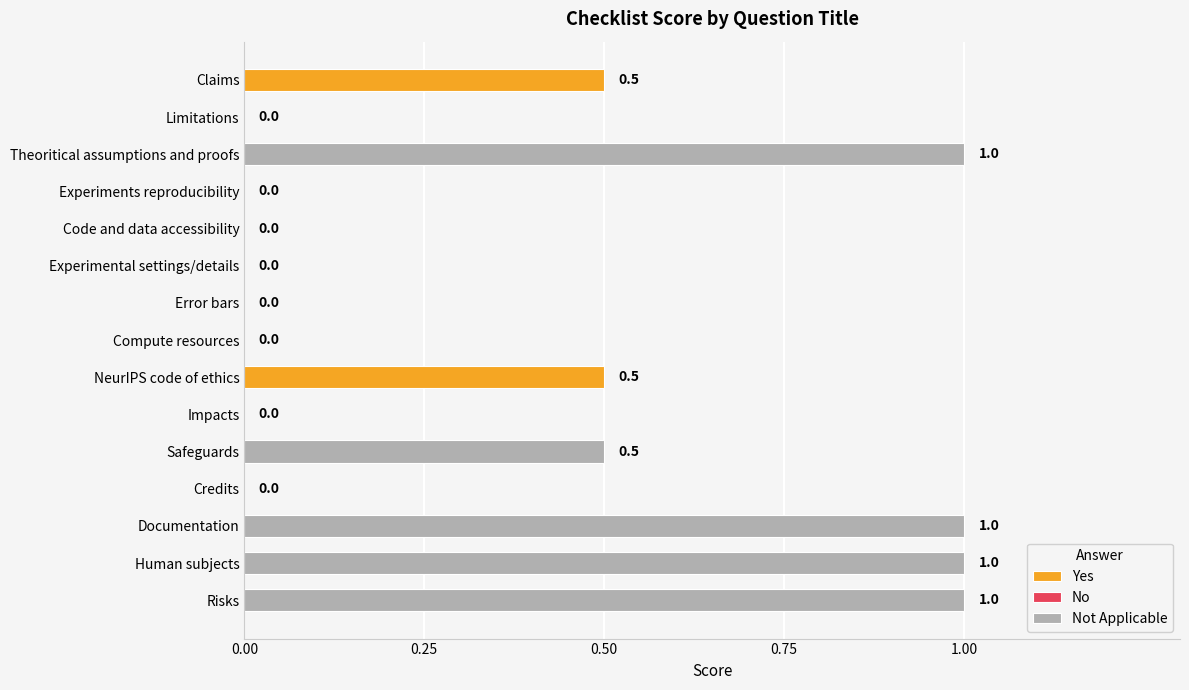

Reading right to left, transcribe all the data shown in this chart.

1.0	1.0	1.0	0.0	0.5	0.0	0.5	0.0	0.0	0.0	0.0	0.0	1.0	0.0	0.5